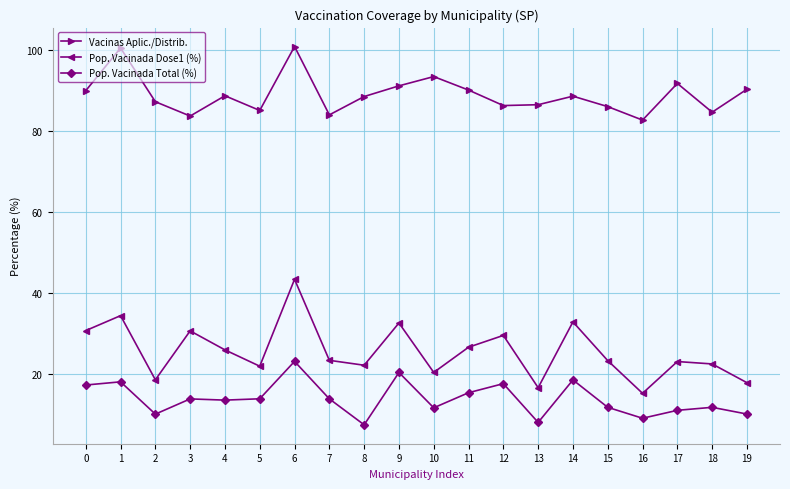

Which series has the widest spread of values?

Pop. Vacinada Dose1 (%)